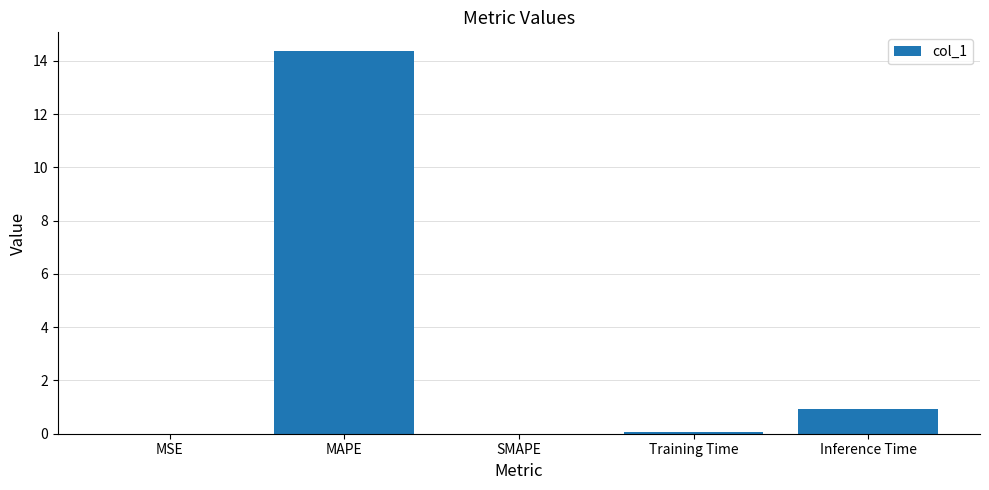

What is the change in value from MSE to Training Time?

+0.1